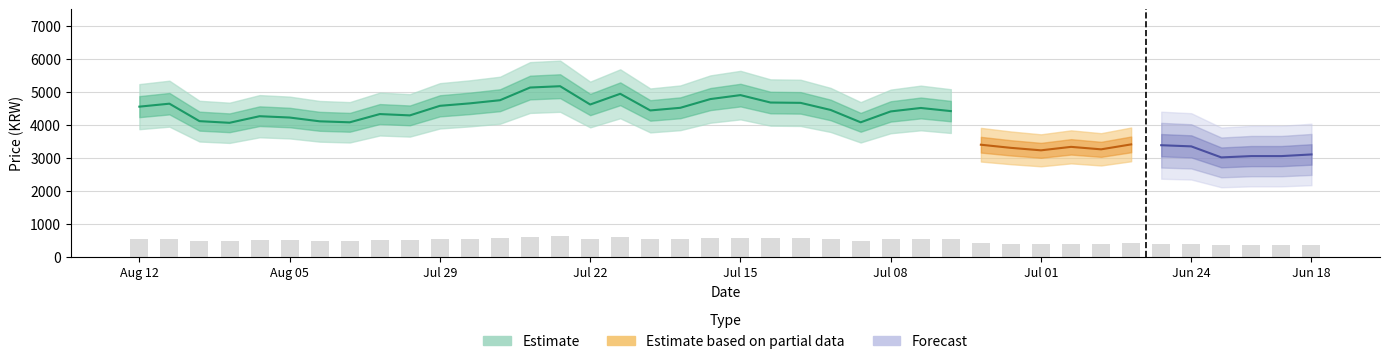

What is the sum of the values at 20210630 and 20210720?

934.2